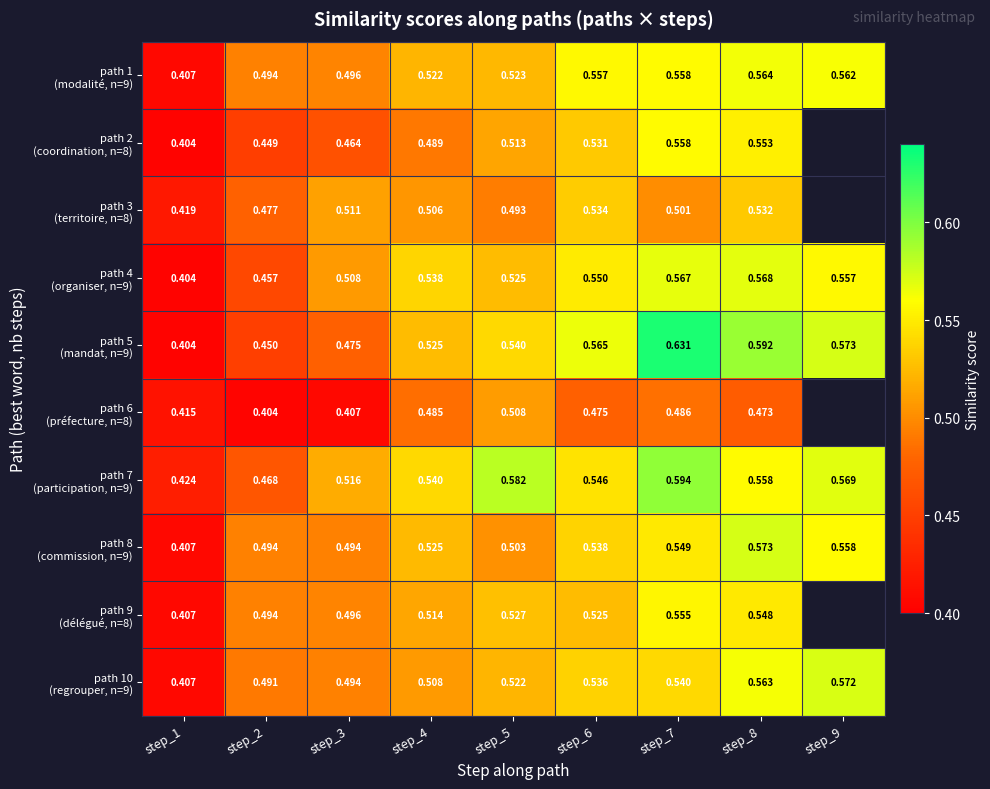

Which label corresponds to the largest value in the chart?

step_7